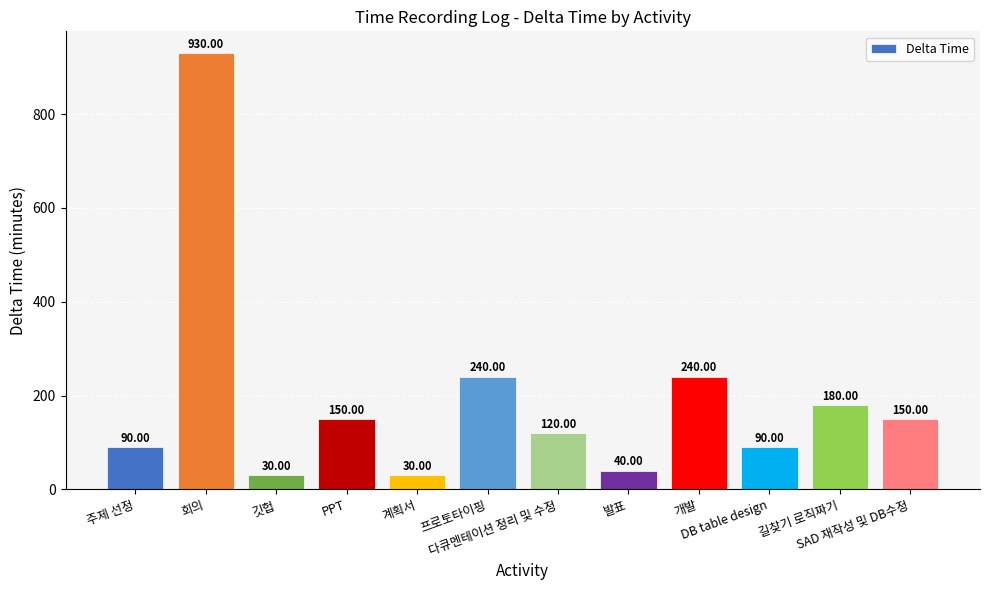

What value does the data have at 회의?

930